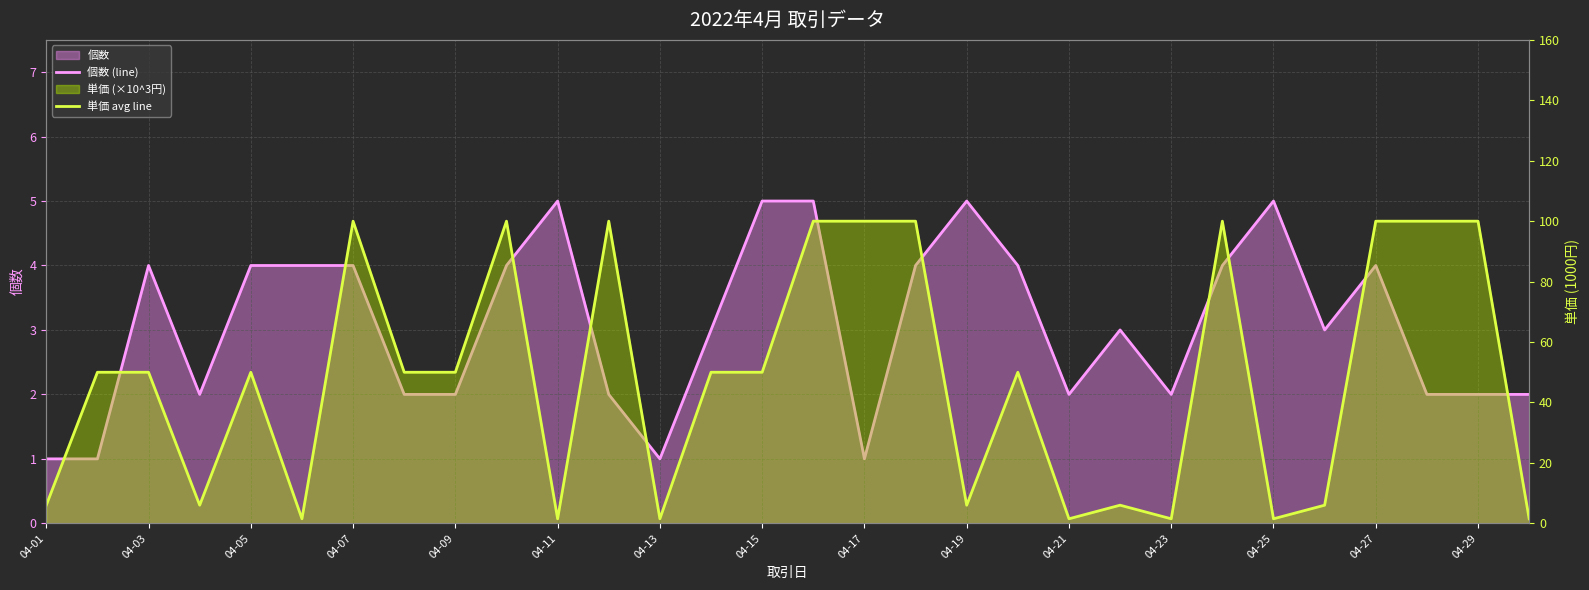

Which series changed the most between 04-07 and 04-29?

単価 avg line